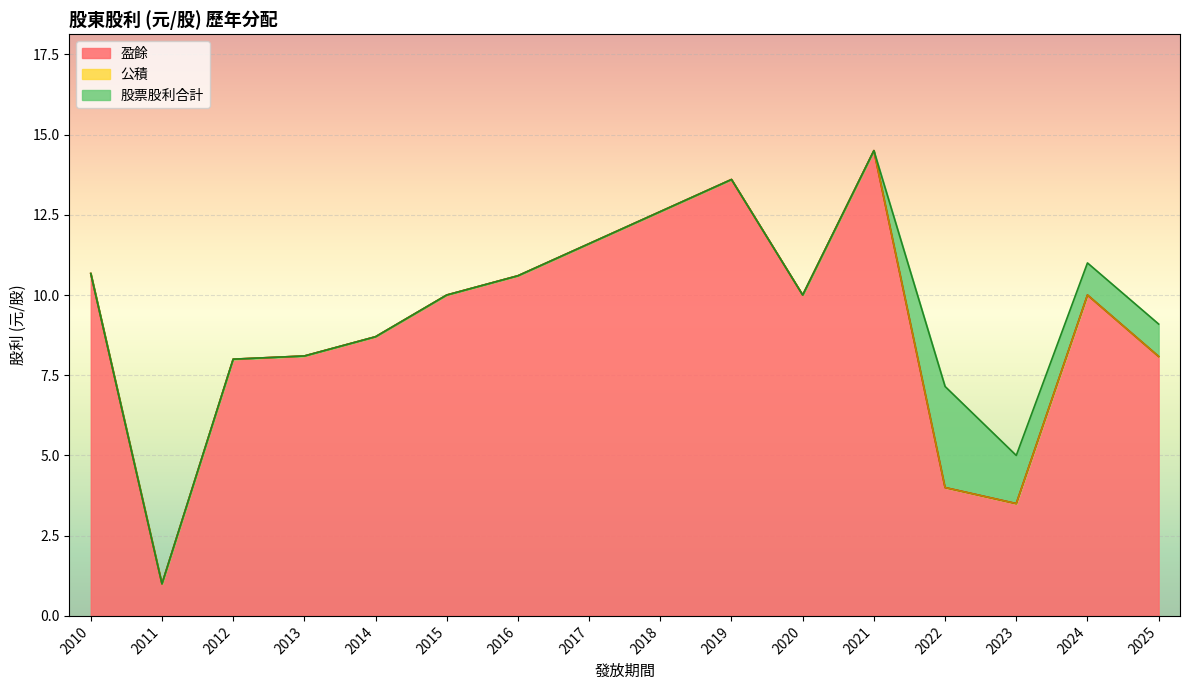

True or false: 盈餘 has a value of 10.6 at 2016.

True